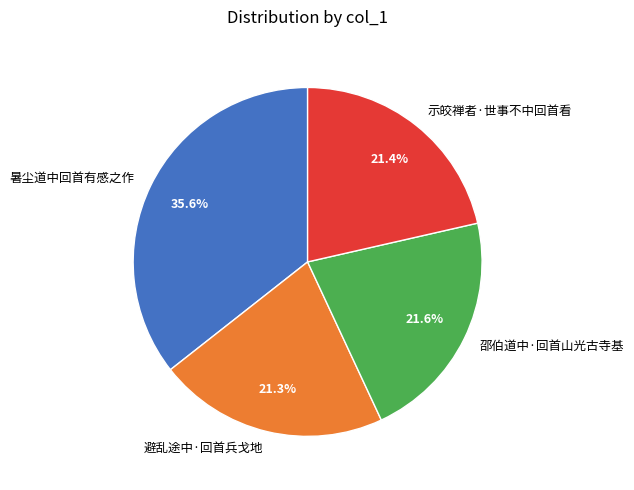

To the nearest percent, what portion does 邵伯道中·回首山光古寺基 represent?

22%